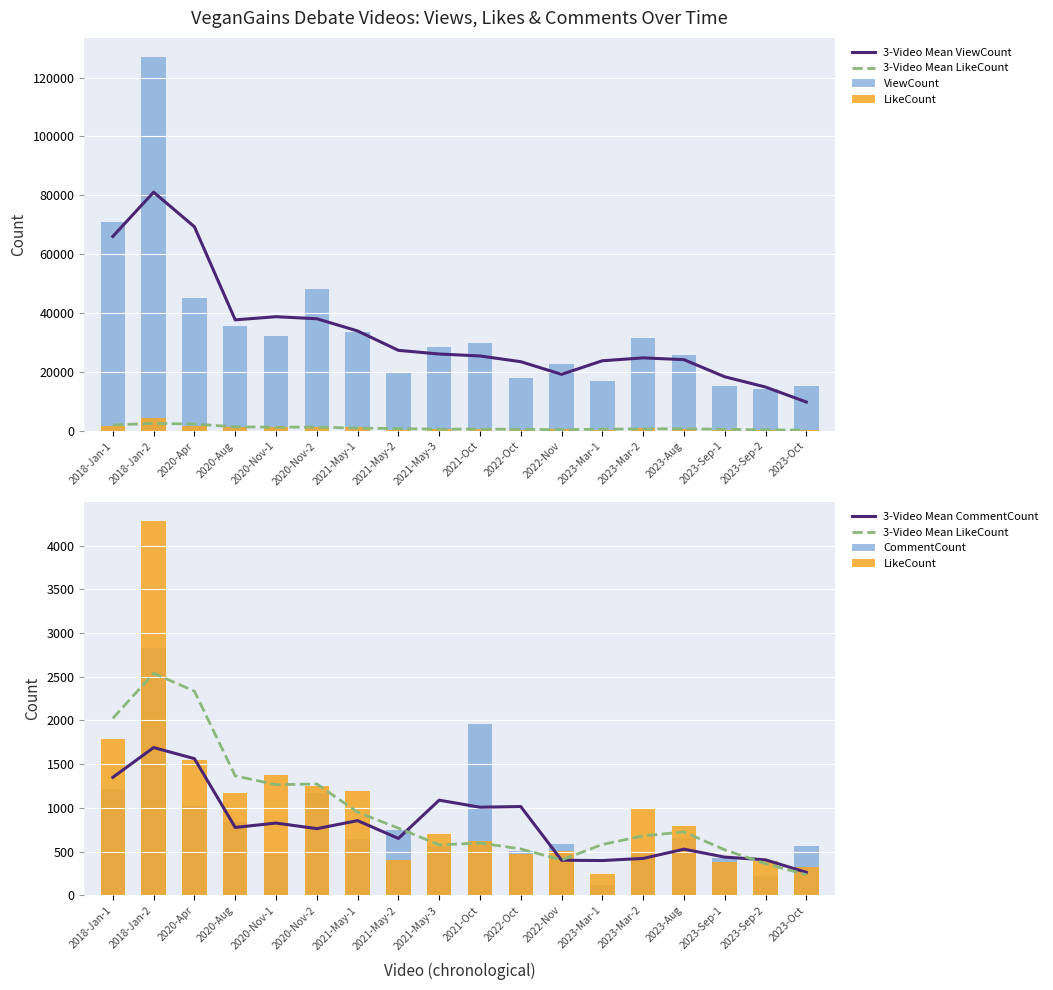

At which category does the chart reach its minimum across all series?

2023-Mar-1